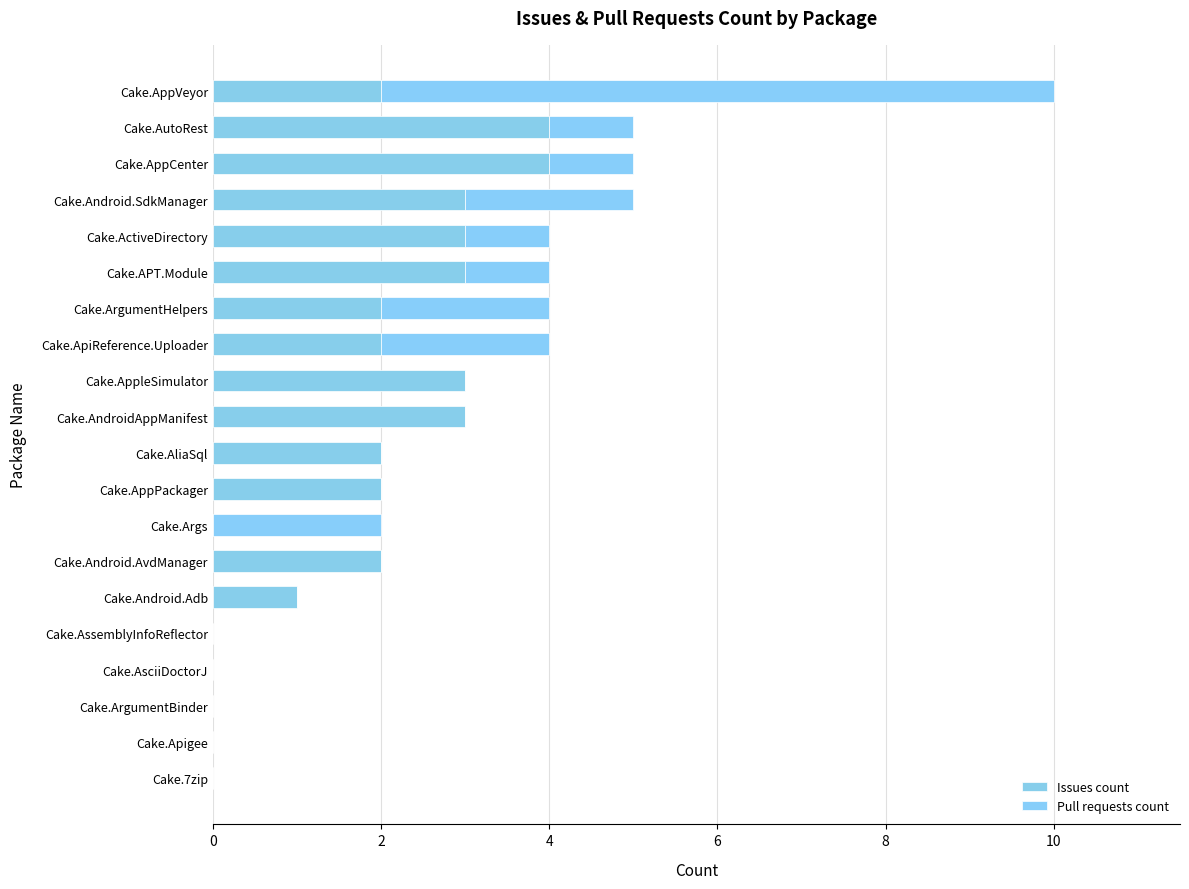

What are all the series names shown in the legend?

Issues count, Pull requests count